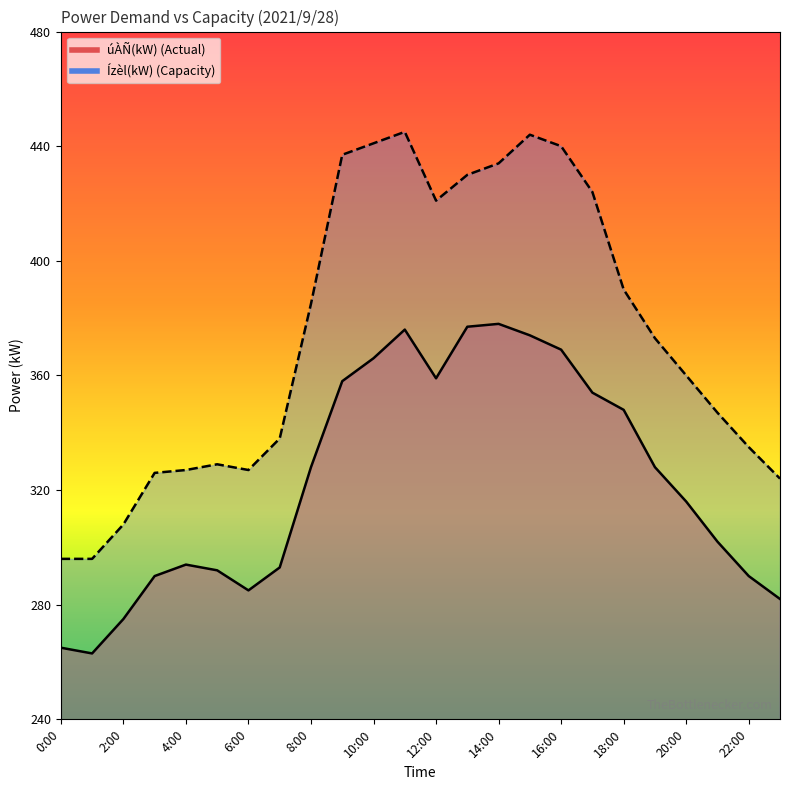

What is the value of the Ízèl(kW) point at the 8th from the left?

338